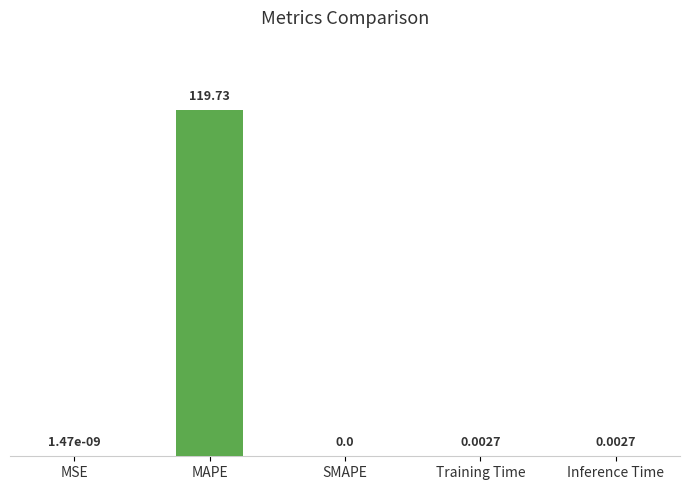

Are the bars horizontal?

No